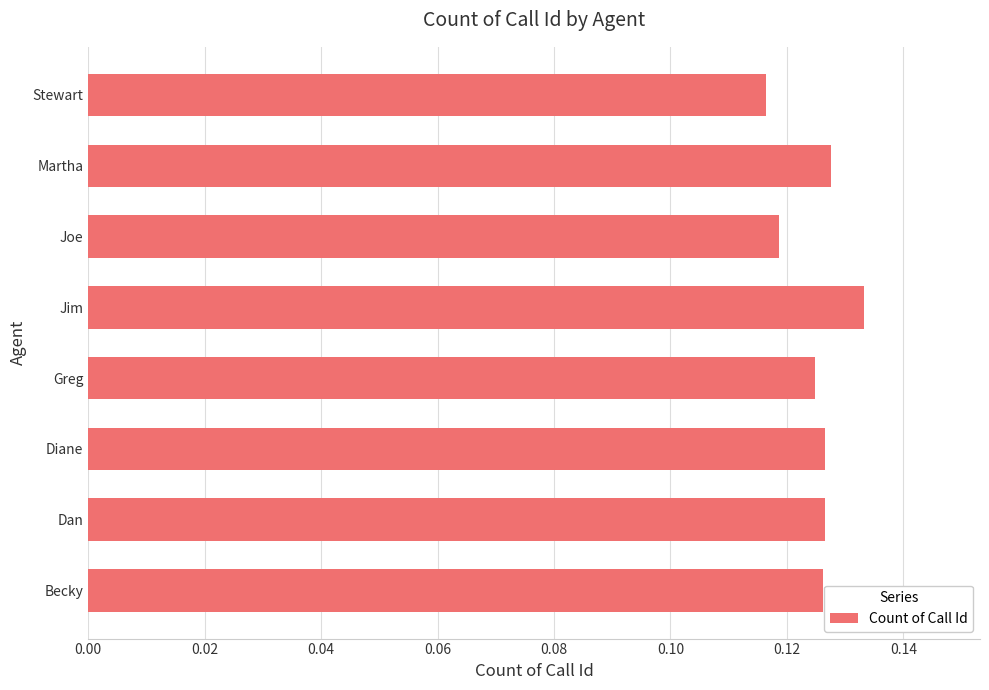

Is it true that the value at Martha is 0.0?

False